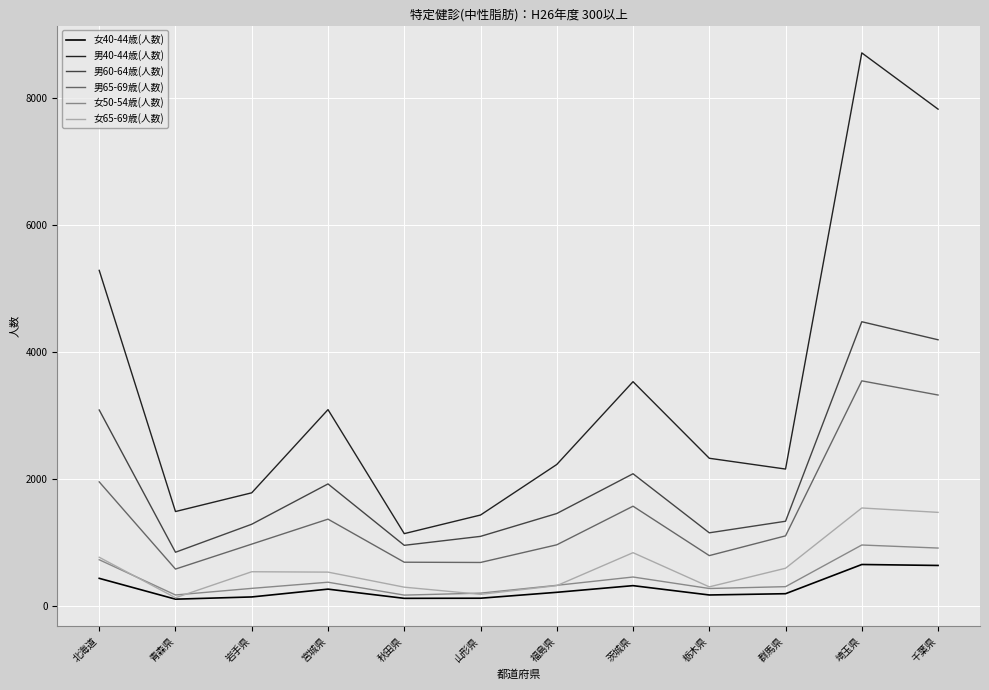

Which category has the highest value across all series?

埼玉県